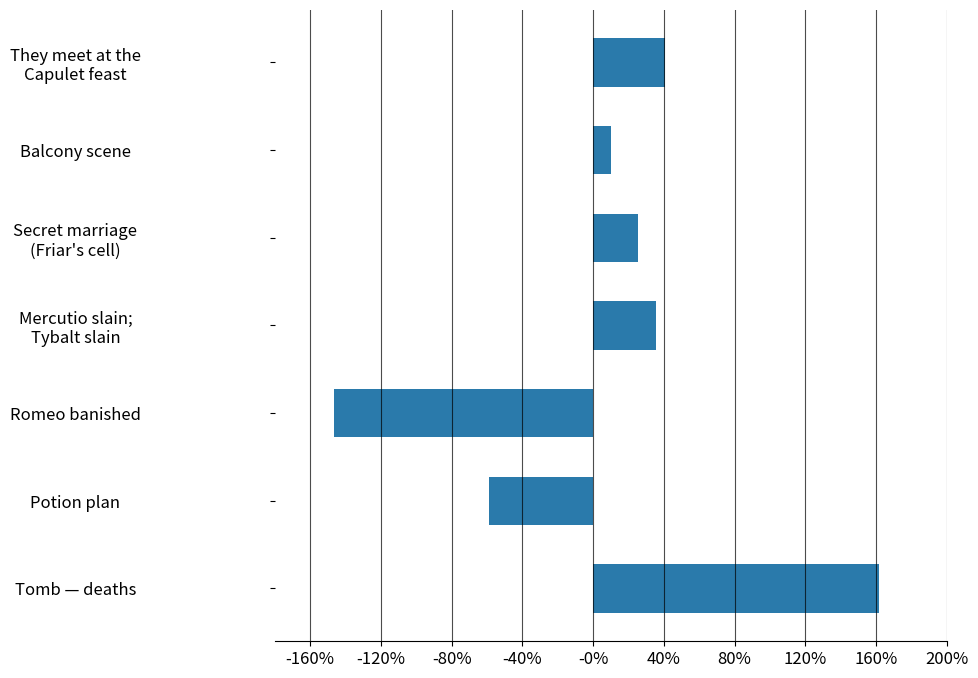

What is the average value?

0.1